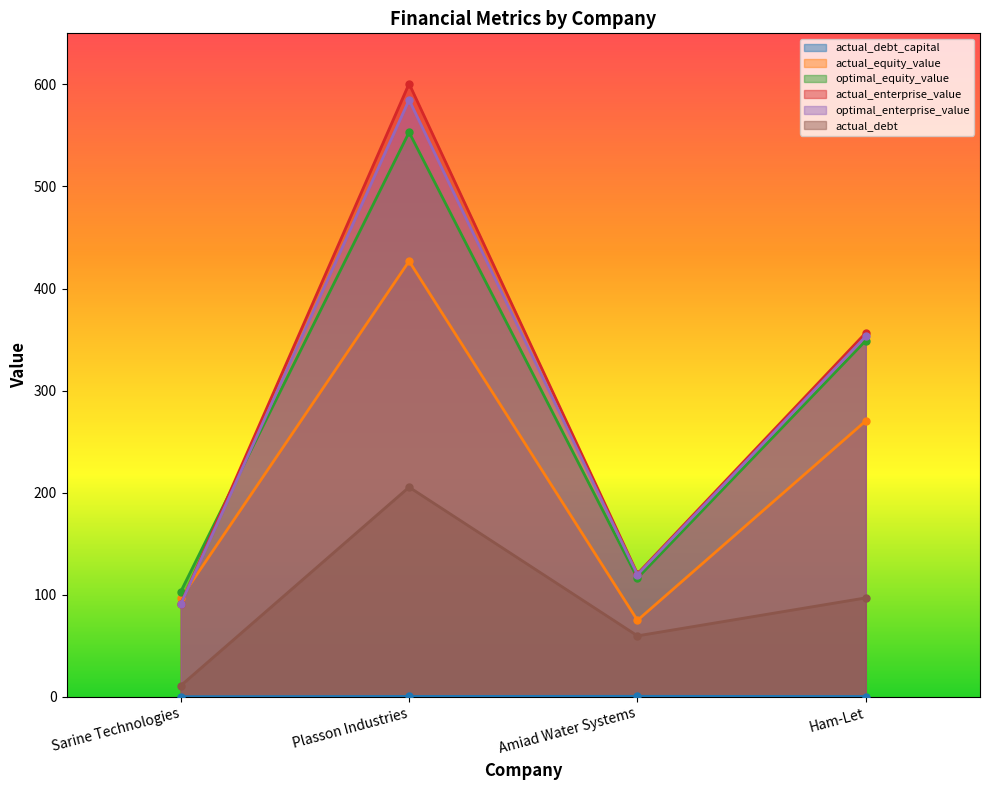

What is the value of the actual_debt_capital point at the 1st from the left?

0.1